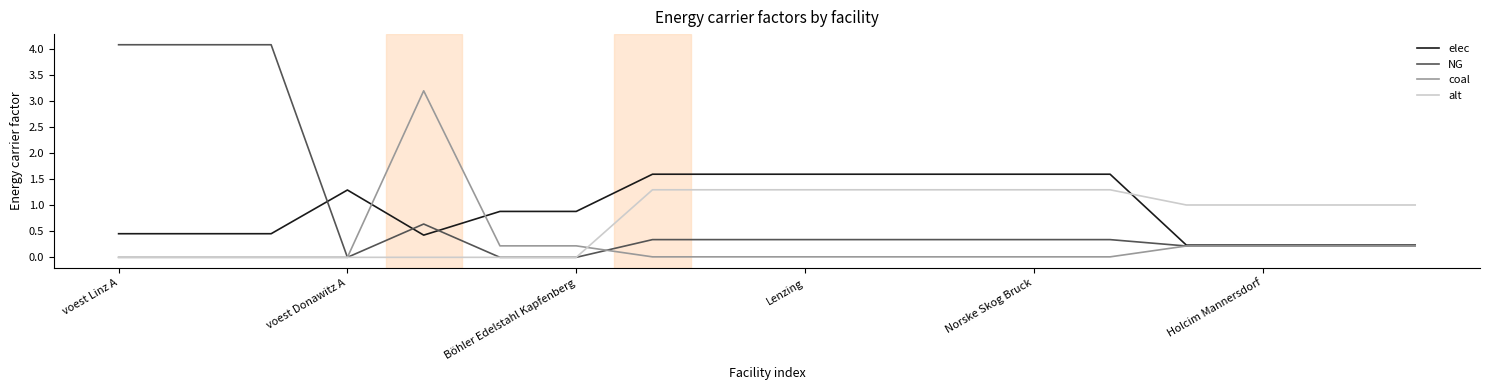

Which series has the widest spread of values?

NG